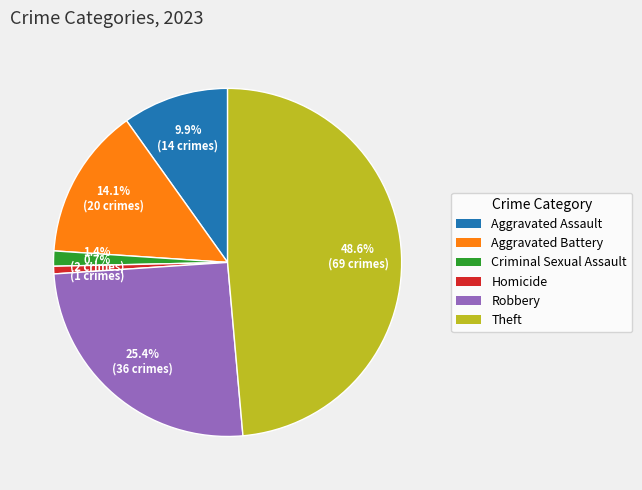

Combined, do Homicide and Aggravated Battery account for over 50%?

No